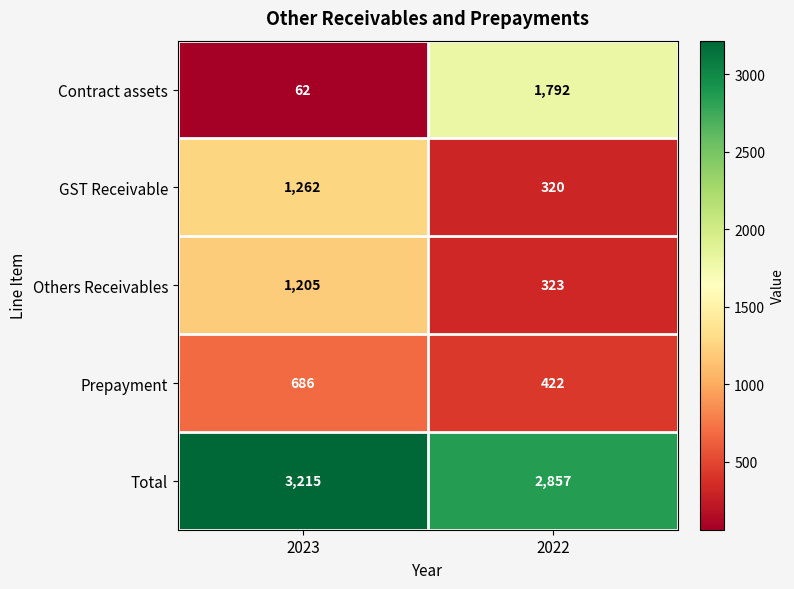

Which series has the widest spread of values?

Contract assets